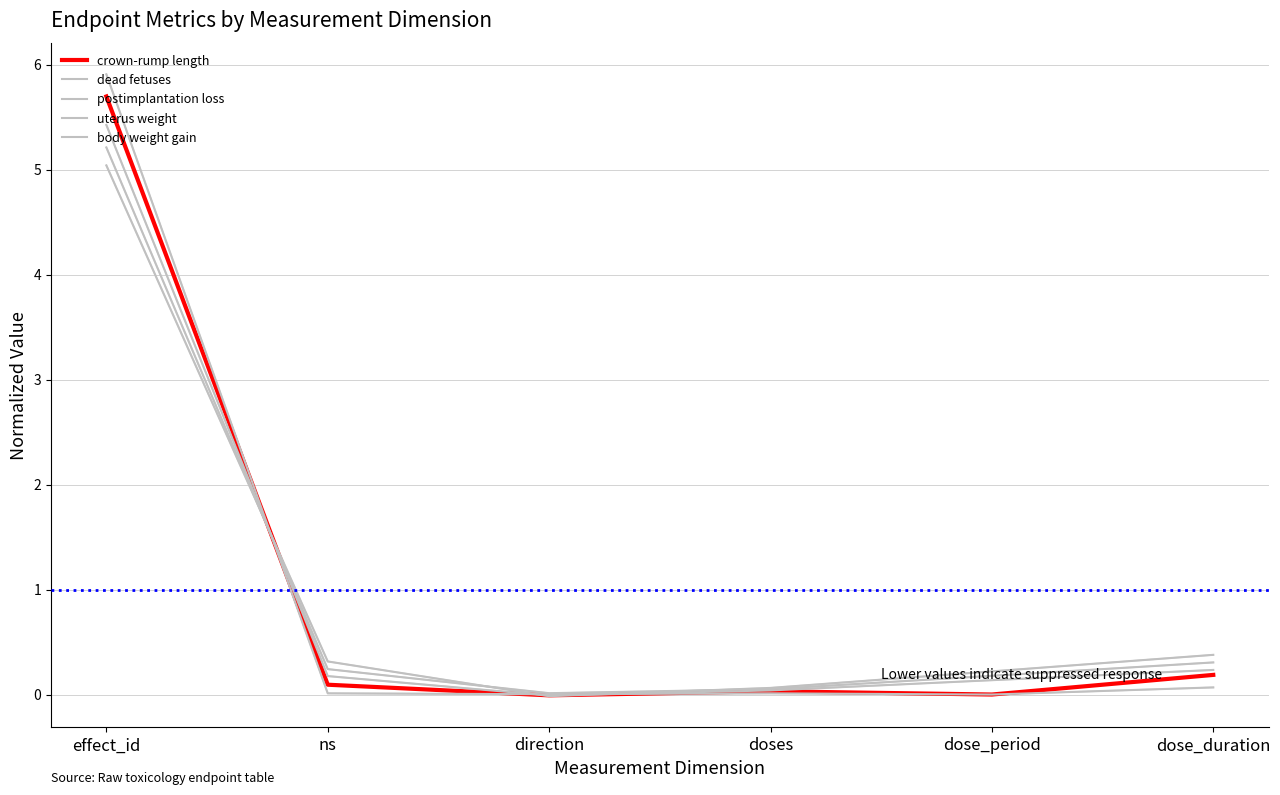

Is this an area chart (filled region under the line)?

No